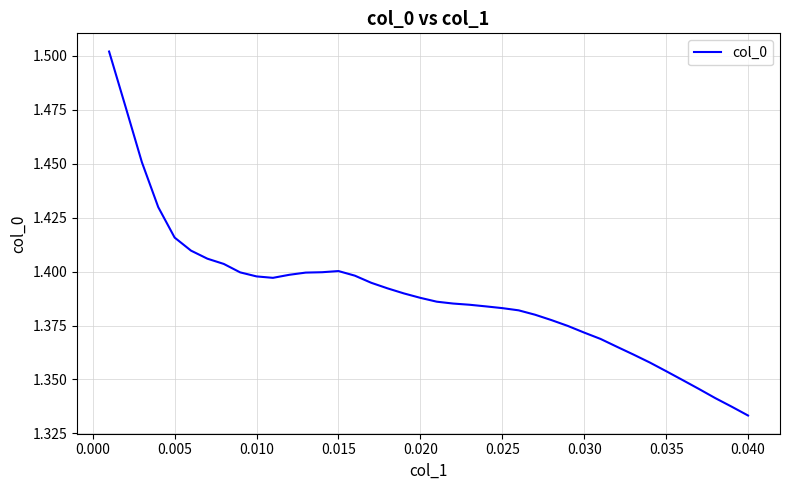

What is the sum of all values?

55.6